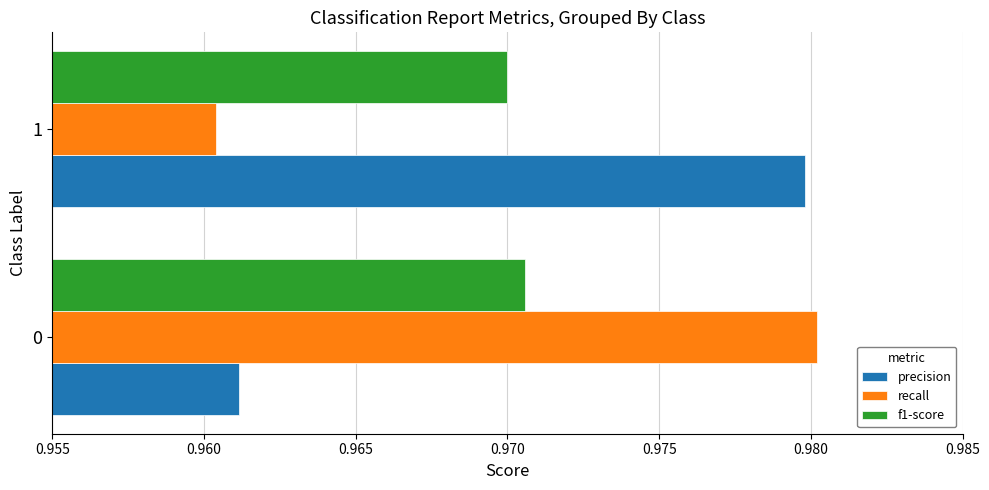

What is the sum of the f1-score values at 1 and 0?

1.9